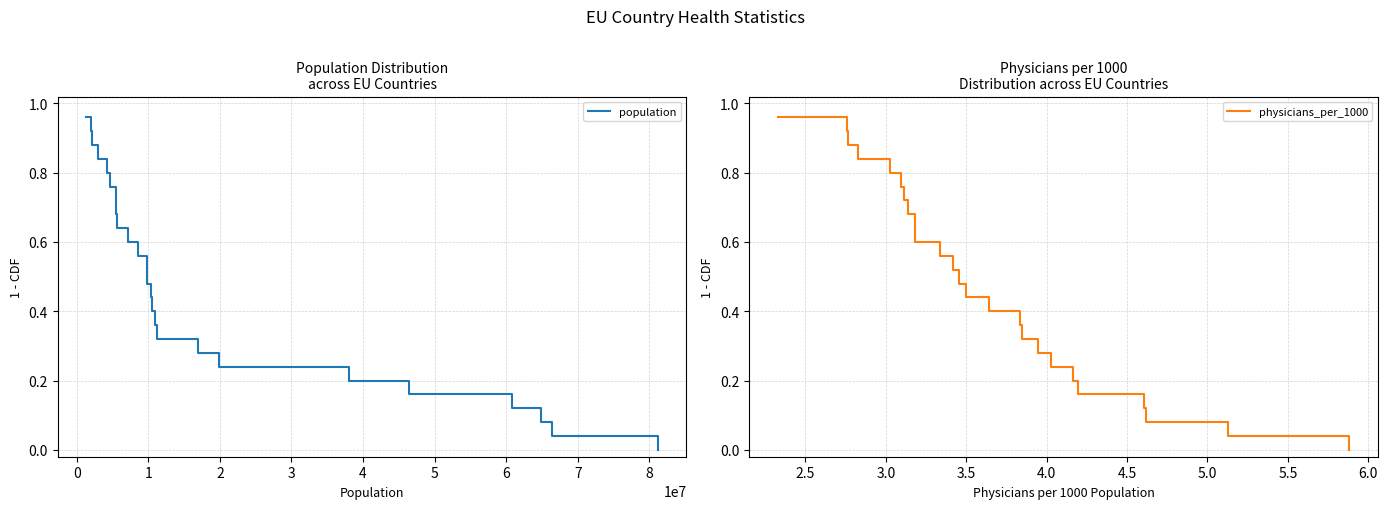

What is the difference between the maximum and minimum values in the physicians_per_1000 series?

1.0